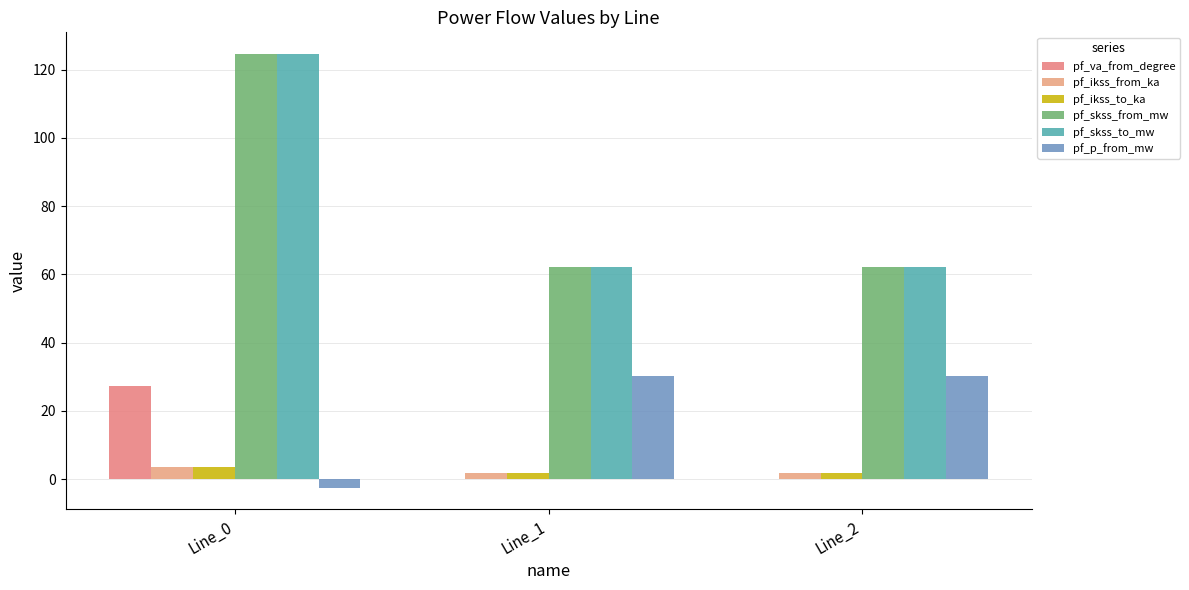

How many data points does each series have?

3